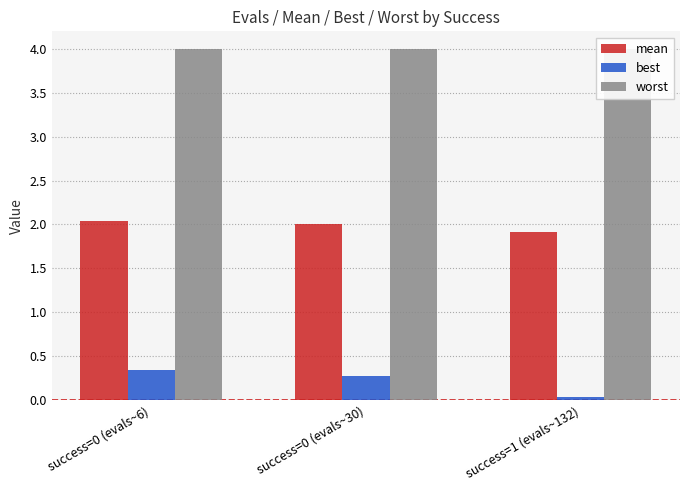

What is the average value of the best series?

0.2